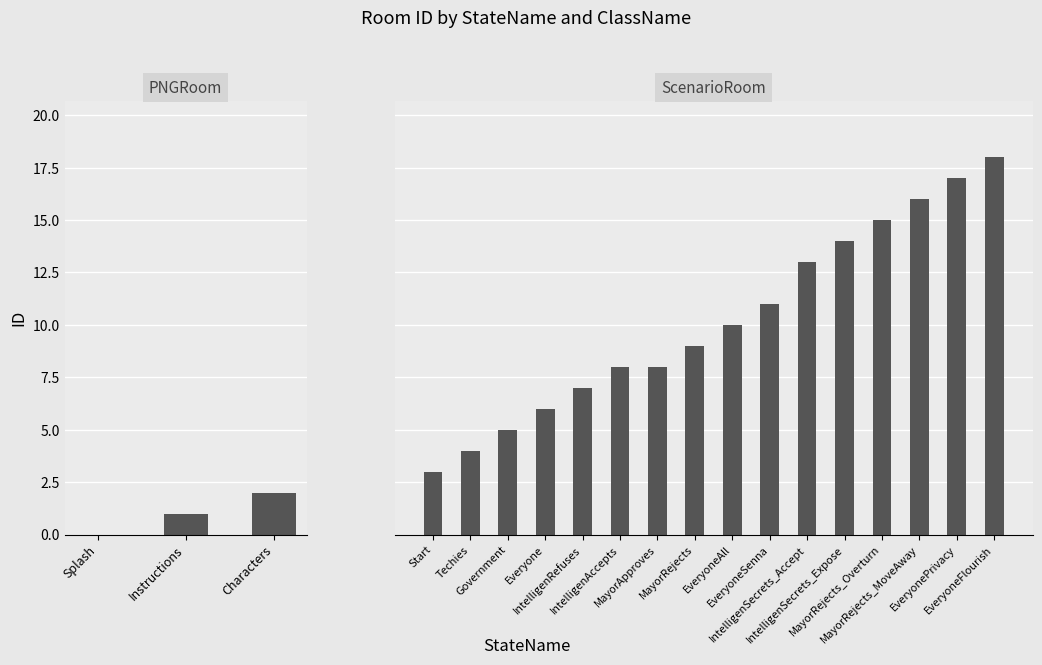

What is the value of the 10th bar from the left?

8